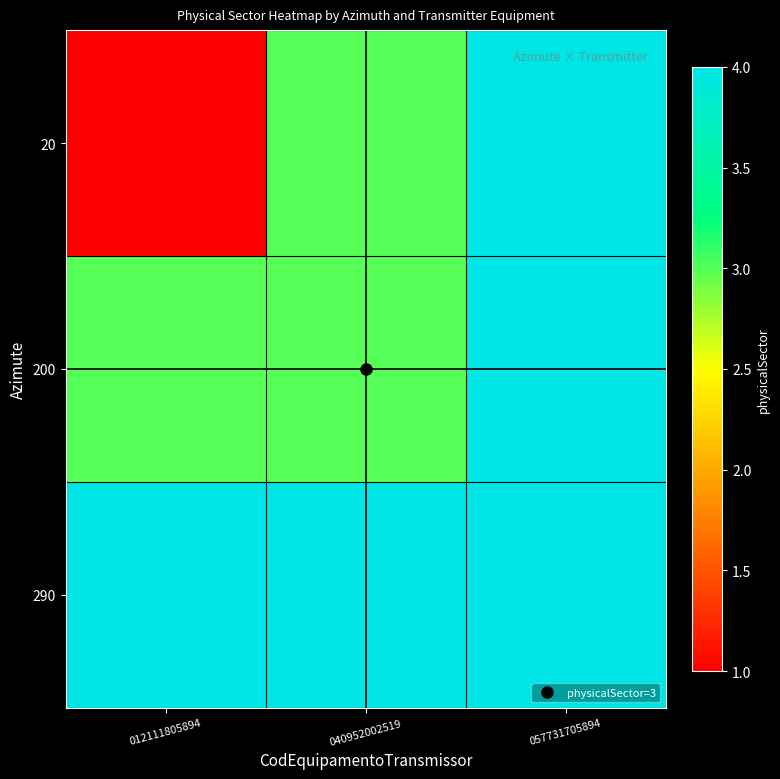

Which has a higher value, 057731705894 or 040952002519?

057731705894